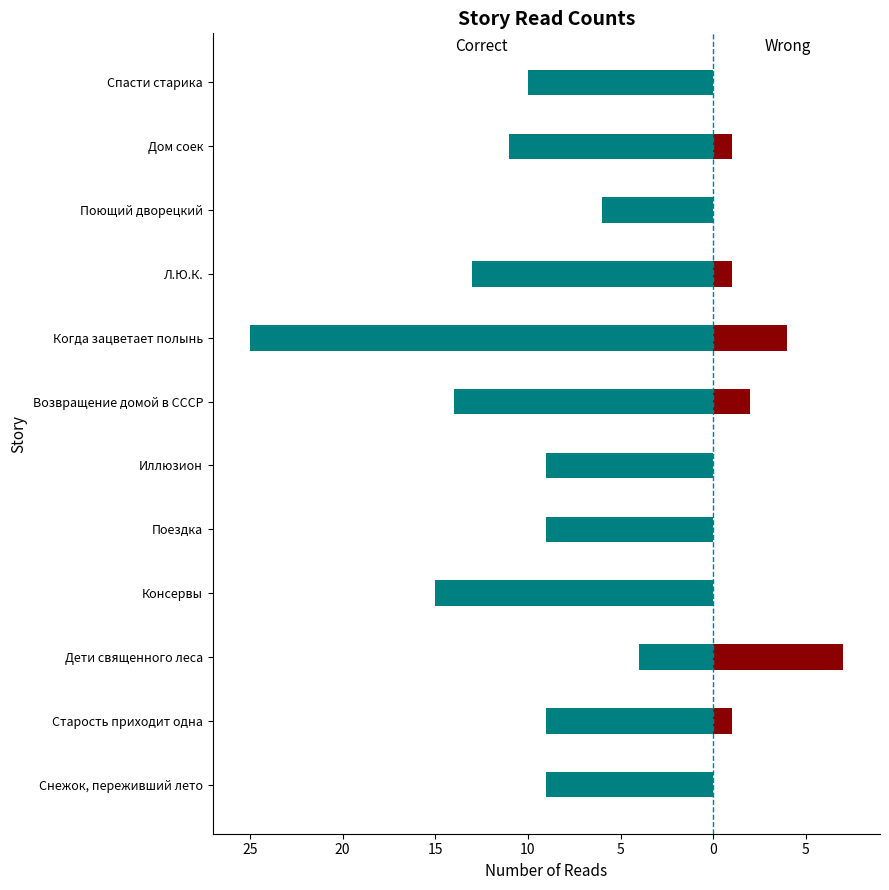

Are the bars horizontal?

Yes